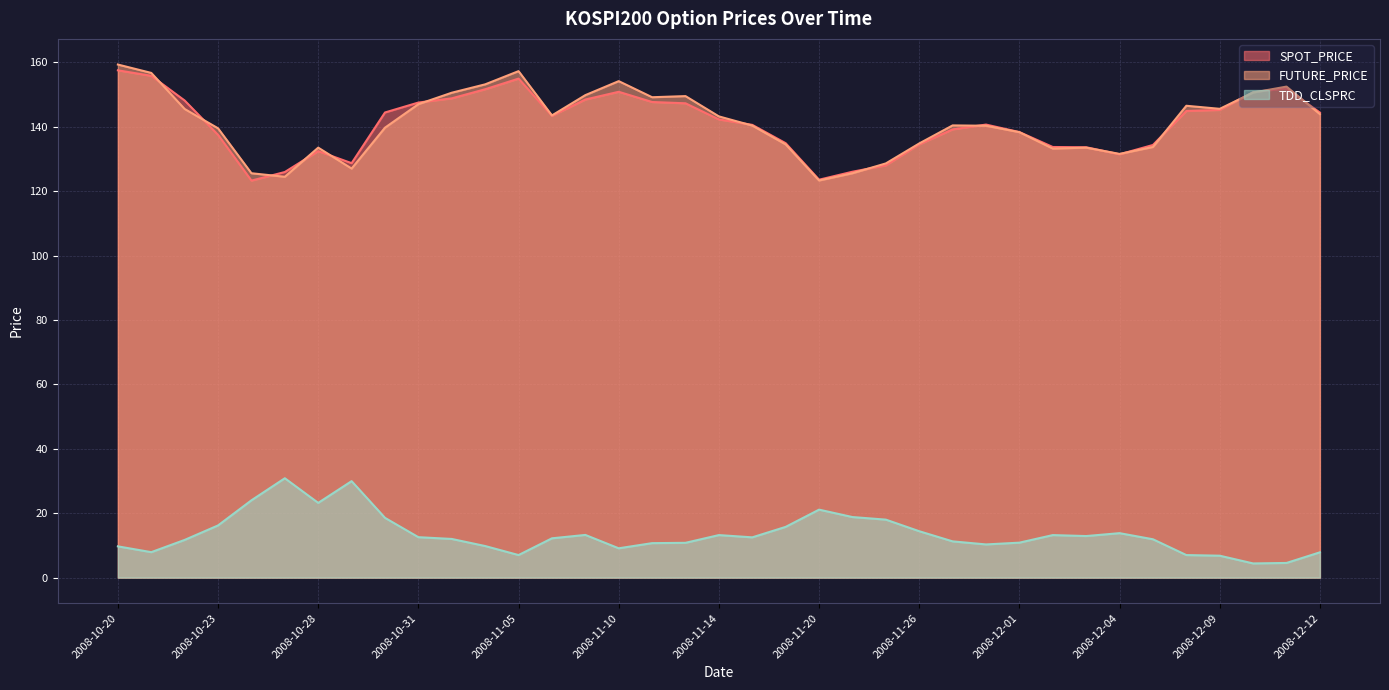

What position from the left is 2008-10-21?

2